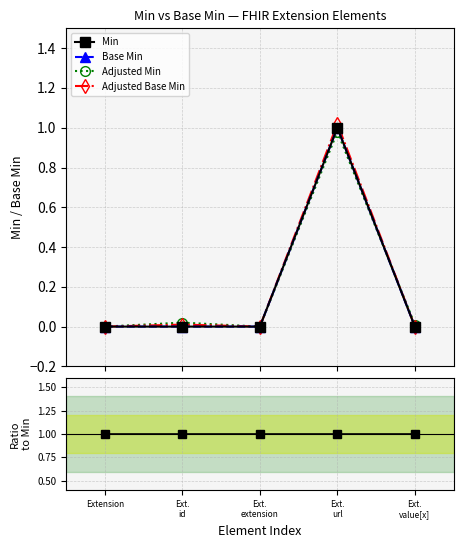

Is this an area chart (filled region under the line)?

No